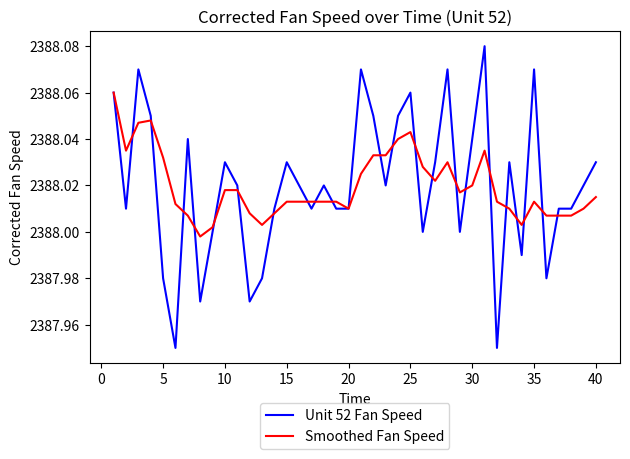

Which series has the largest range (max minus min)?

Unit 52 Fan Speed